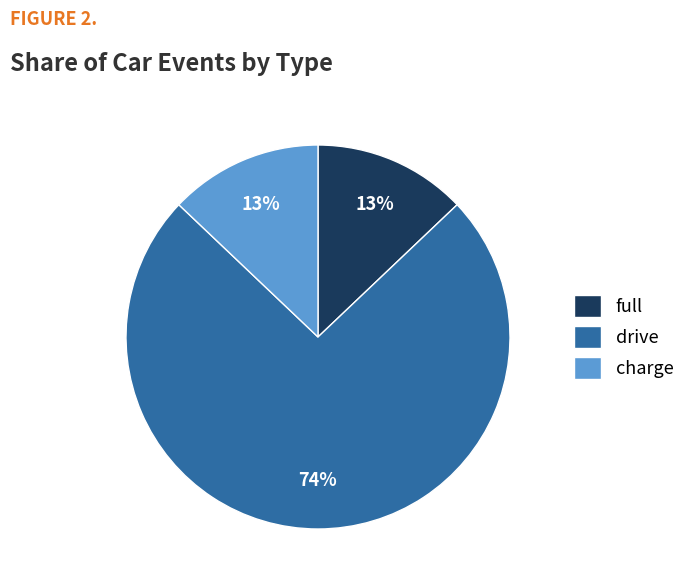

Between drive and charge, which is larger?

drive